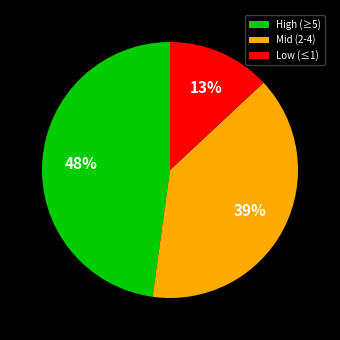

Between Low (≤1) and High (≥5), which is larger?

High (≥5)